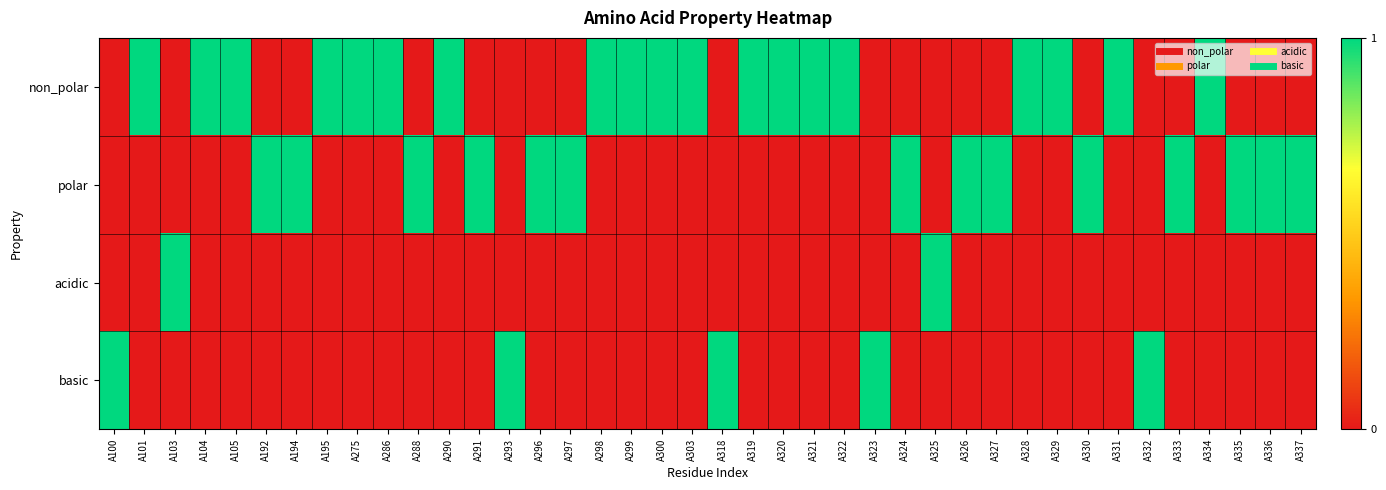

Rank the series by their maximum value, from highest to lowest.

non_polar, polar, acidic, basic